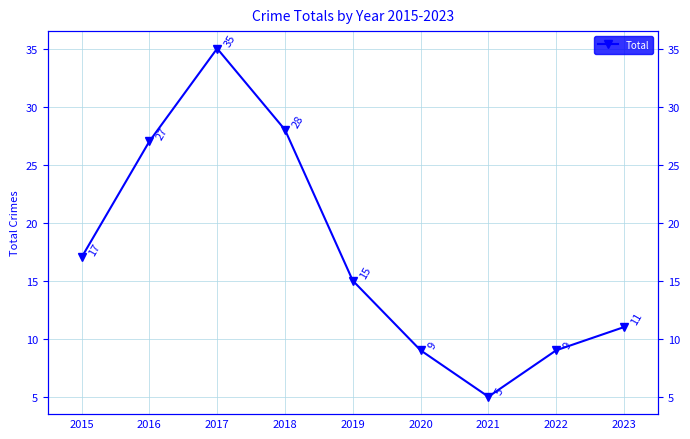

What is the value of the 4th point from the left?

28